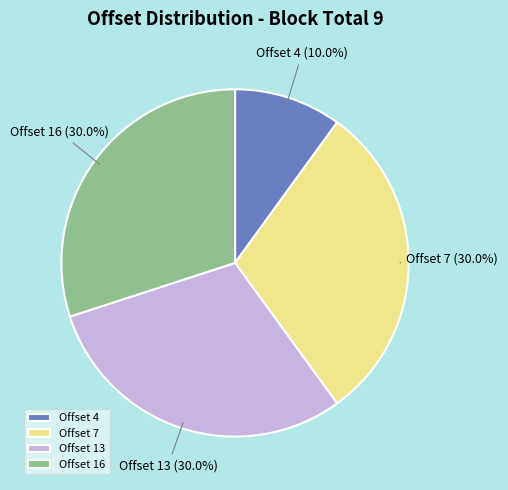

Does Offset 7 represent more than half of the total?

No